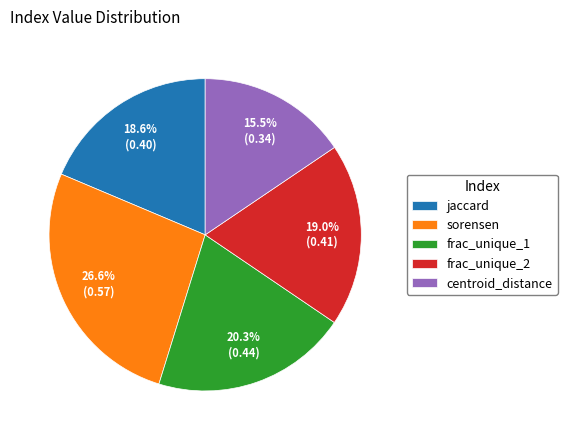

Between centroid_distance and sorensen, which is larger?

sorensen